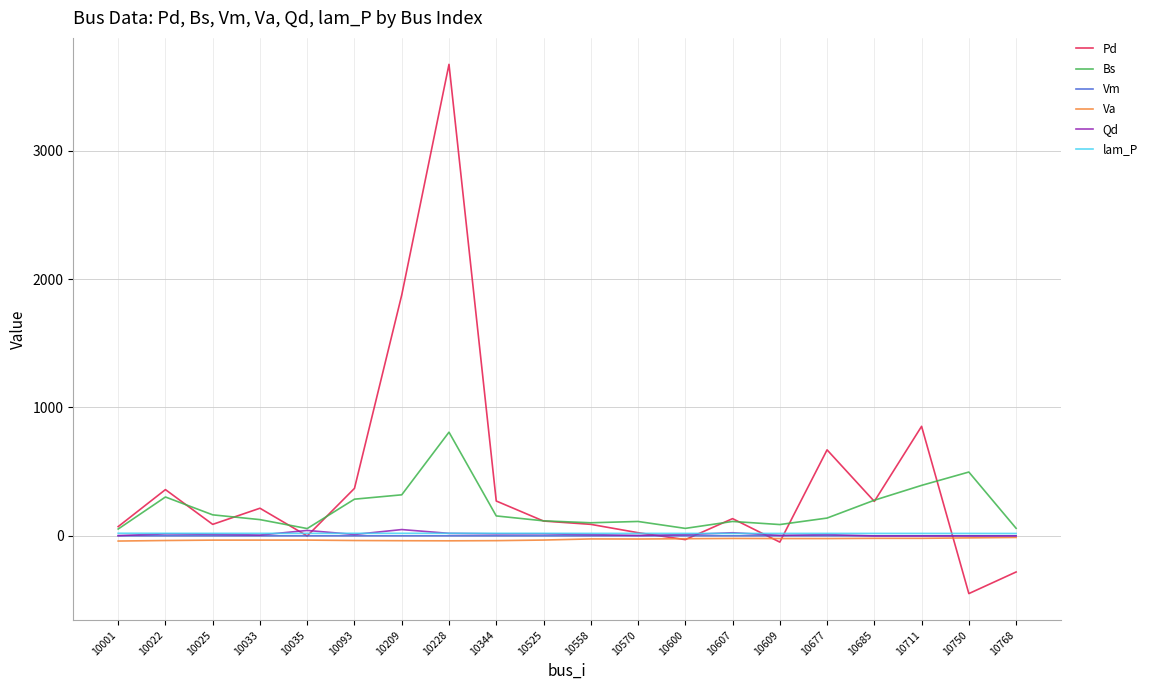

True or false: Pd has more than 1 points higher than both neighbors.

True